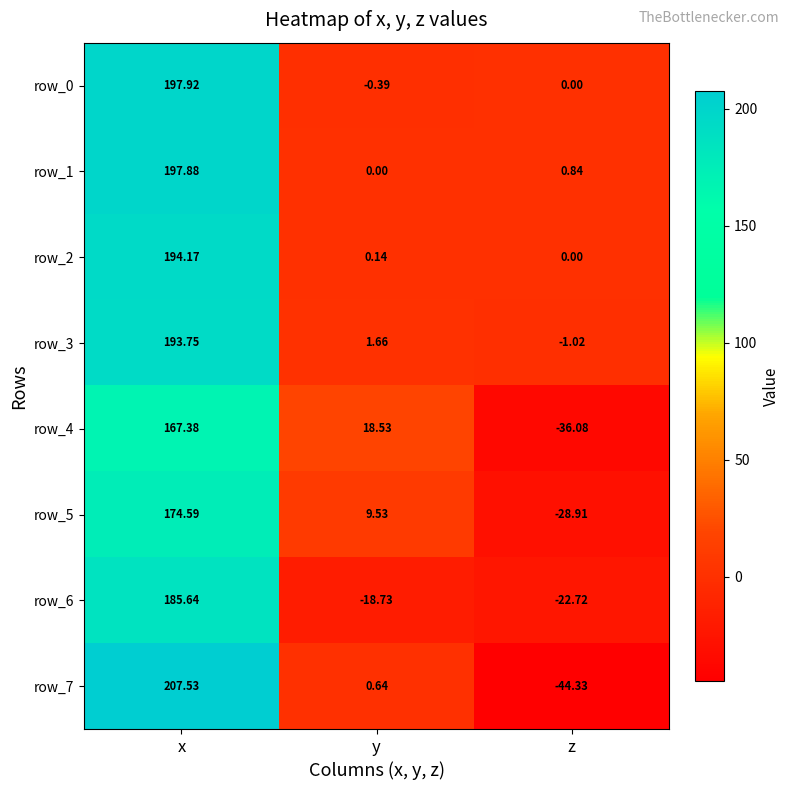

Which series changed the most between y and z?

row_4